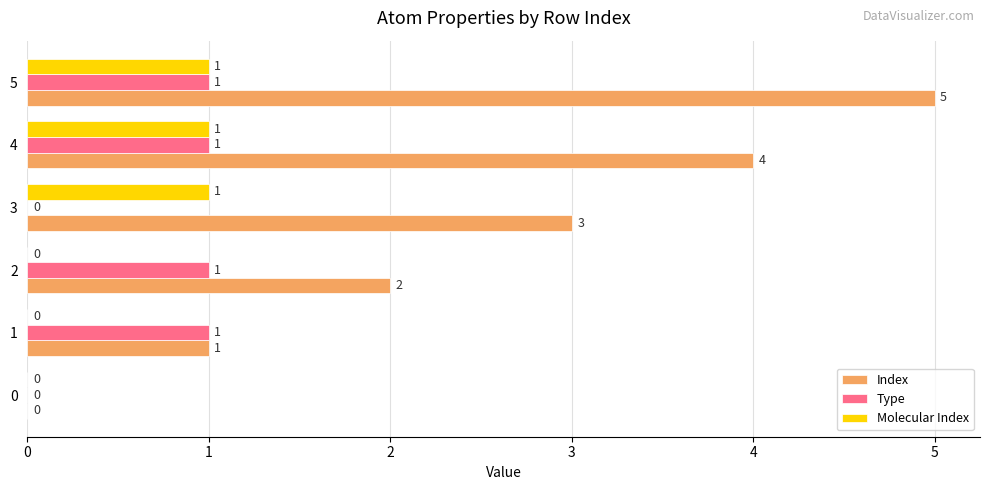

What is the maximum value shown in the chart?

5